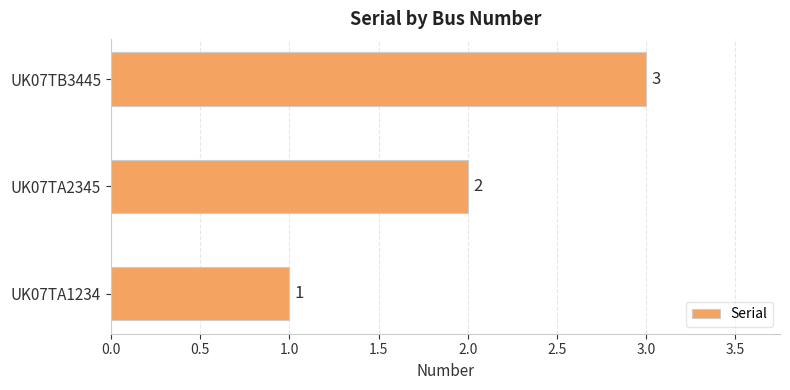

List the labels in order of value, smallest first.

UK07TA1234, UK07TA2345, UK07TB3445